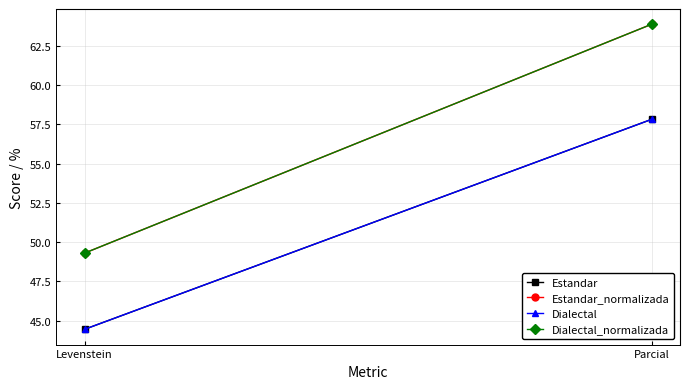

True or false: Dialectal has a value of 11.8 at Levenstein.

False